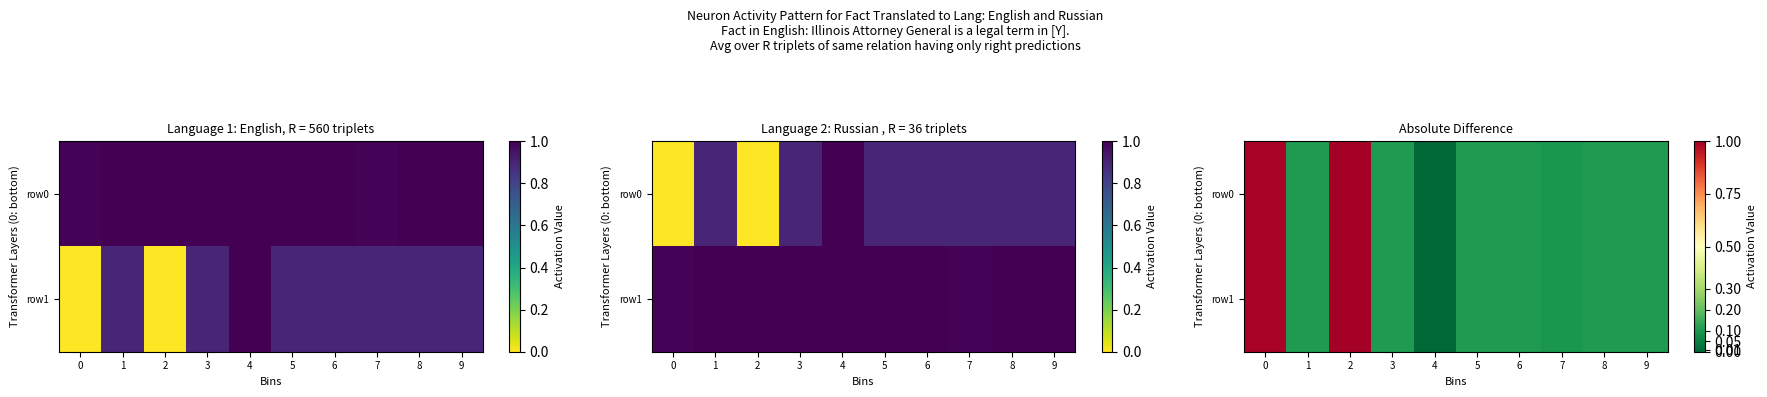

Rank the categories by row1 value from highest to lowest.

2, 0, 1, 3, 5, 6, 8, 9, 7, 4